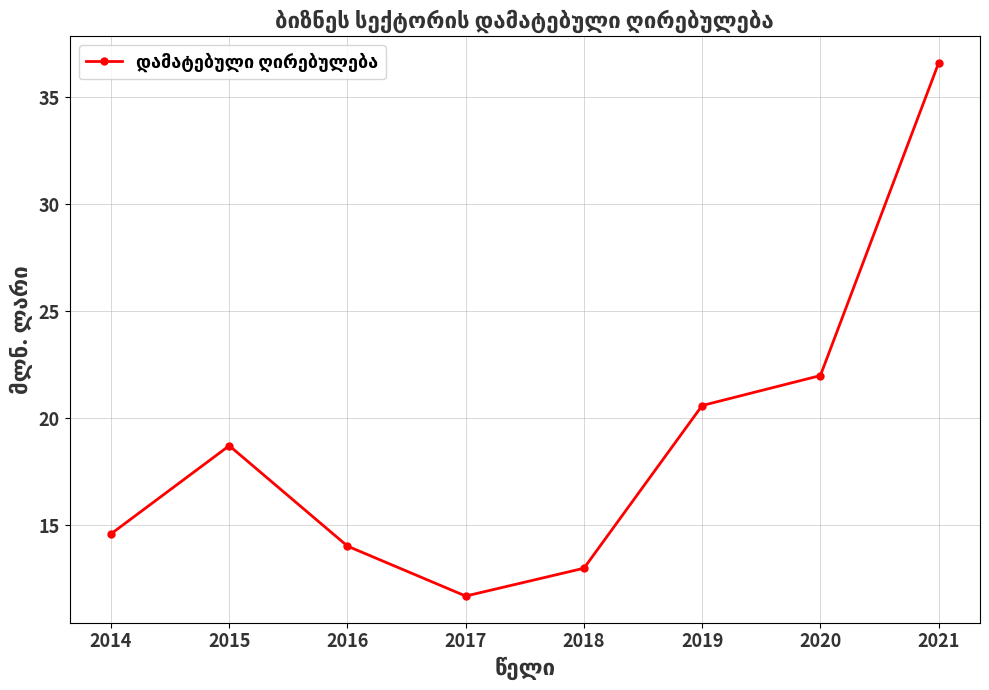

What is the value of the 4th point from the left?

11.7